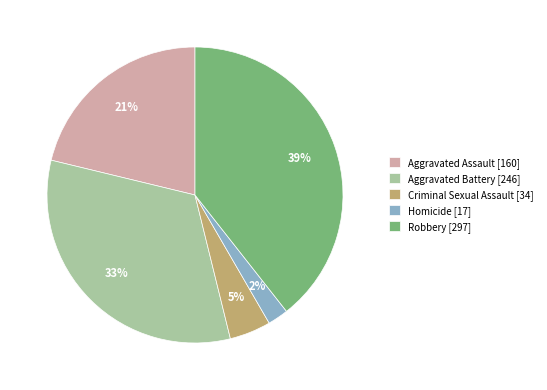

To the nearest percent, what is the average slice percentage?

20%